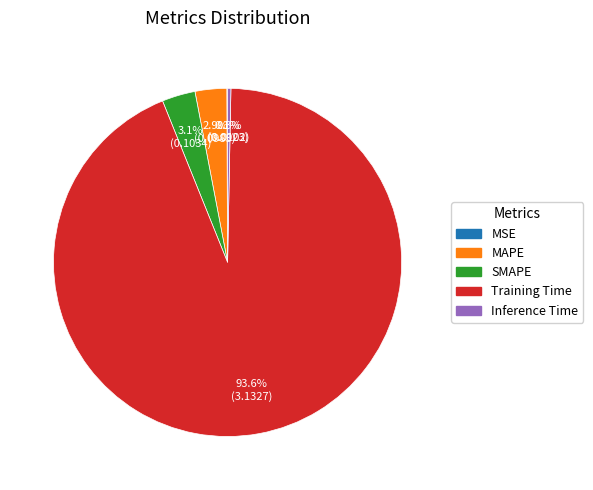

Between Inference Time and MAPE, which is larger?

MAPE